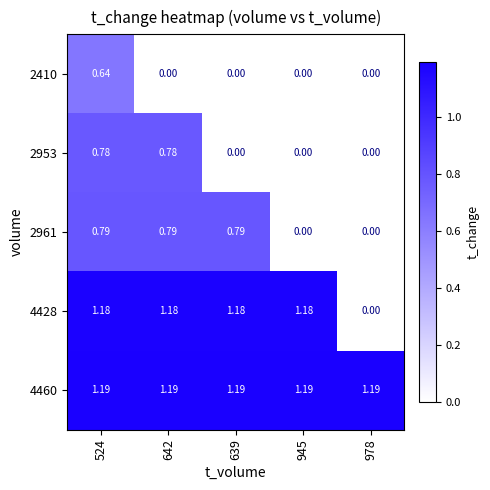

Is the value of 2953 at 524 greater than the value of 4460 at 945?

No